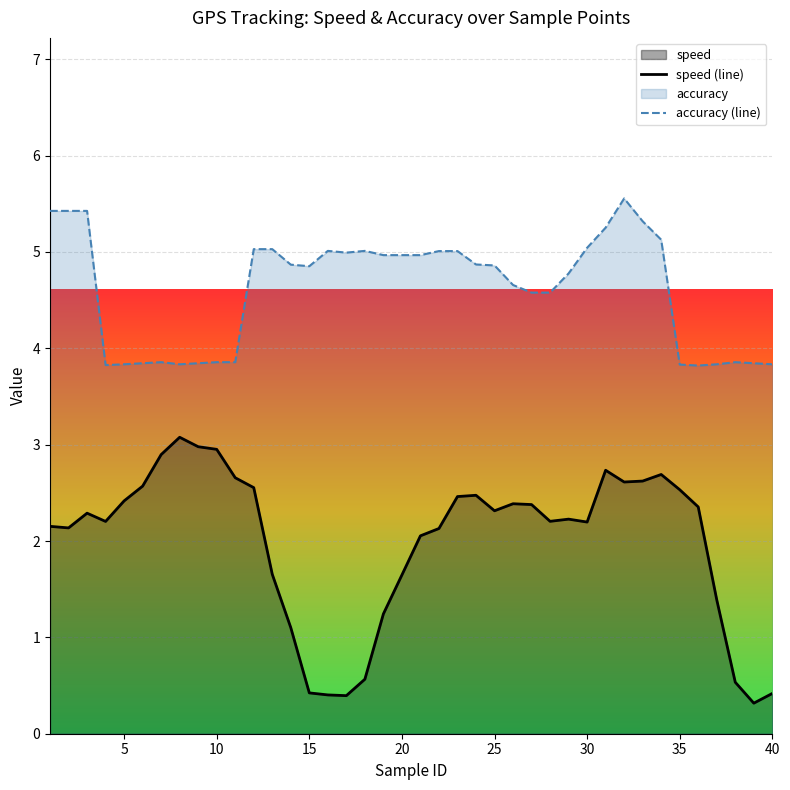

Does the chart display data point markers on the line(s)?

No